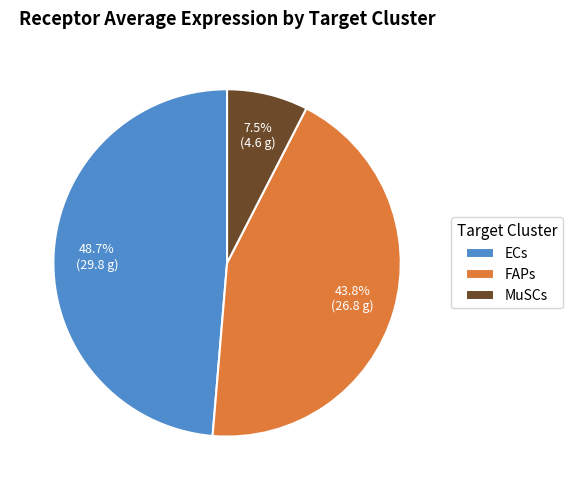

What percentage is the ECs slice, to the nearest percent?

49%